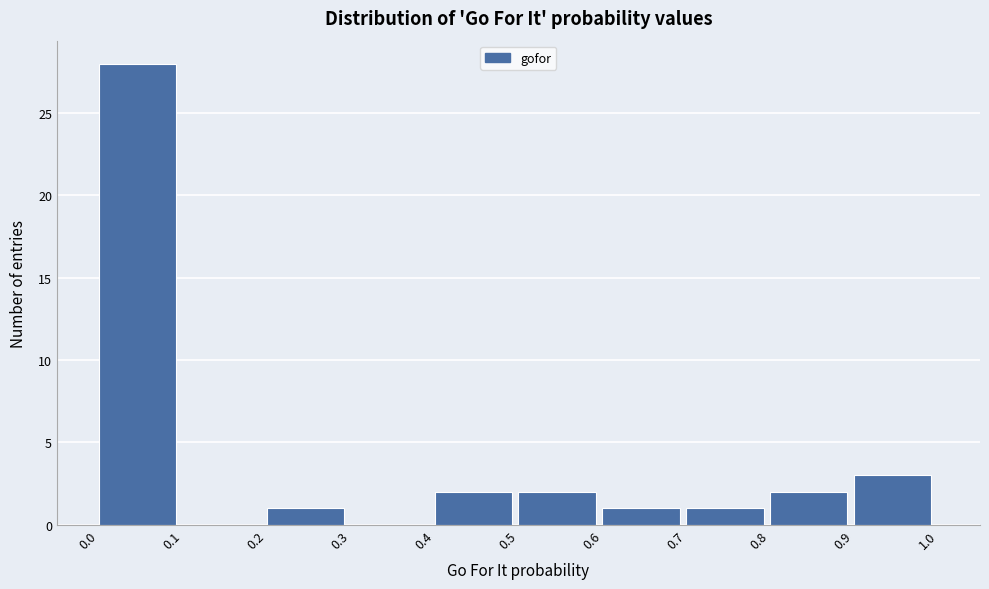

Which range on the x-axis has the tallest bar?

0.0 to 0.1